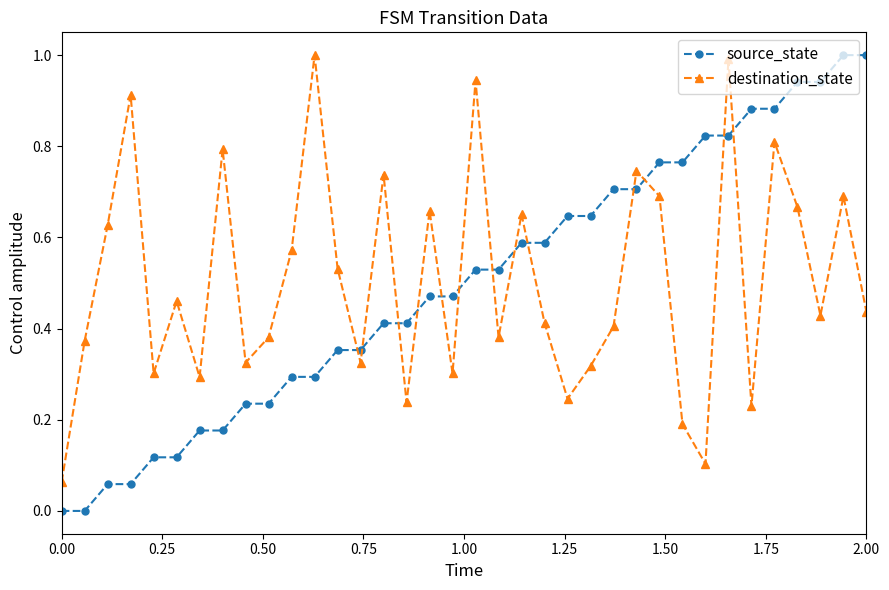

What is the sum of all source_state values?

18.0